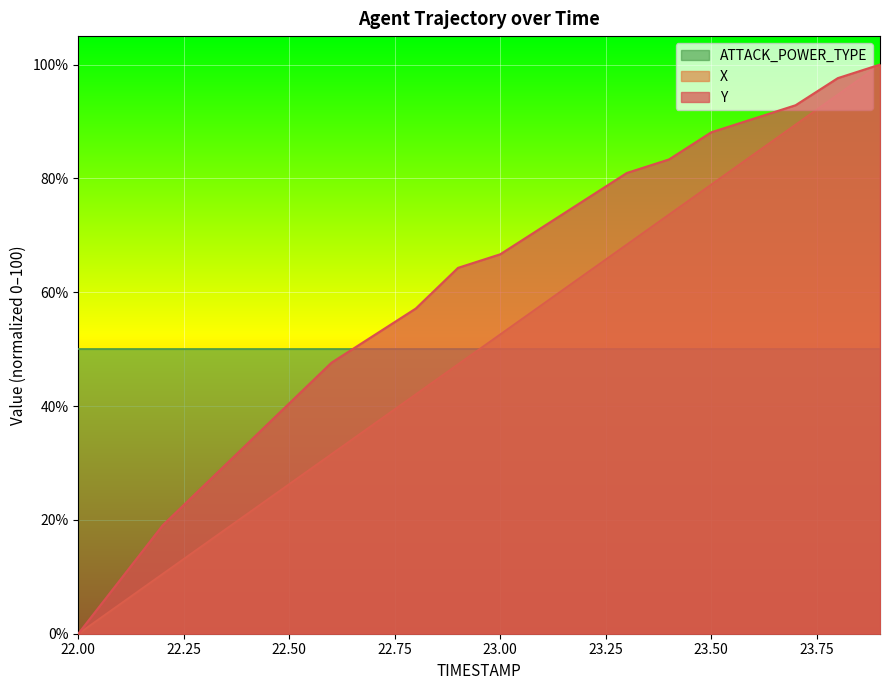

Rank the categories by Y value from lowest to highest.

22.0, 22.1, 22.2, 22.3, 22.4, 22.5, 22.6, 22.7, 22.8, 22.9, 23.0, 23.1, 23.2, 23.3, 23.4, 23.5, 23.6, 23.7, 23.8, 23.9